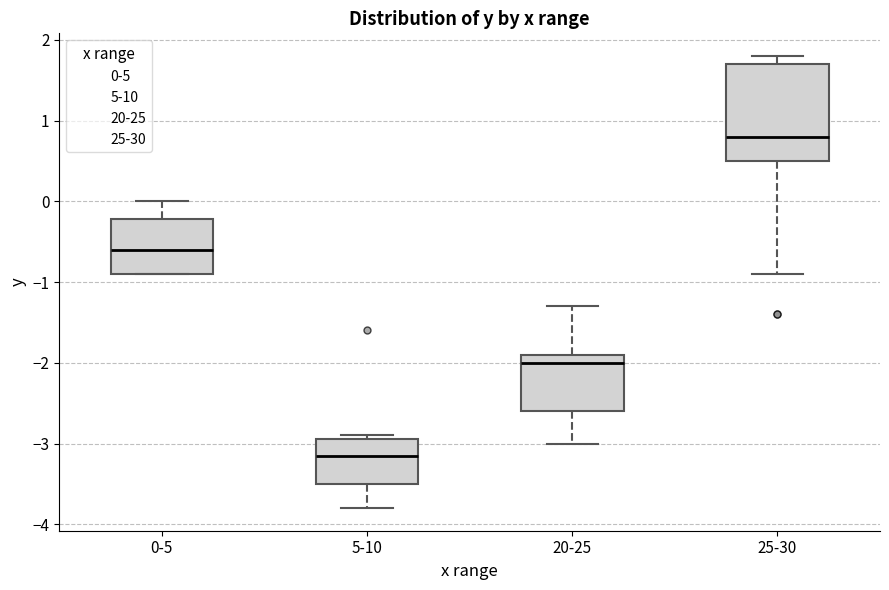

Which box has the lowest median line?

5-10